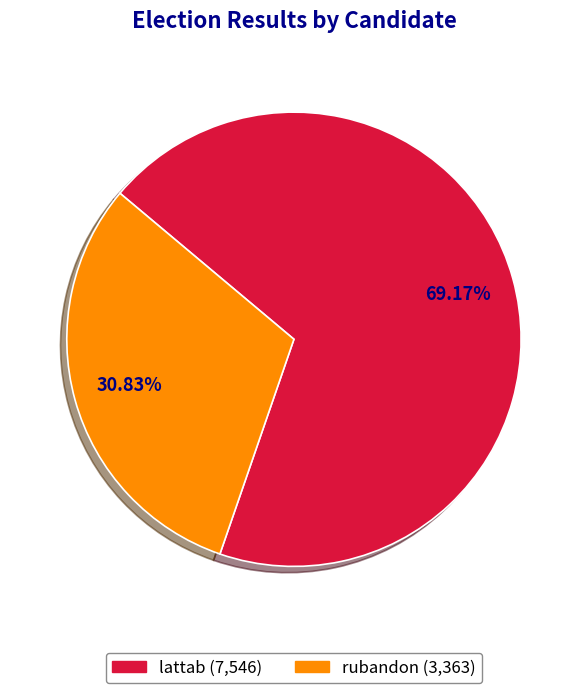

To the nearest percent, what is the average slice percentage?

50%